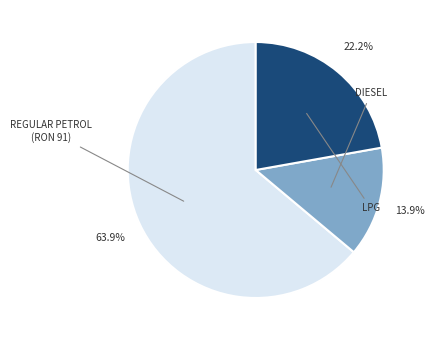

Is there any slice that represents more than half of the pie?

Yes